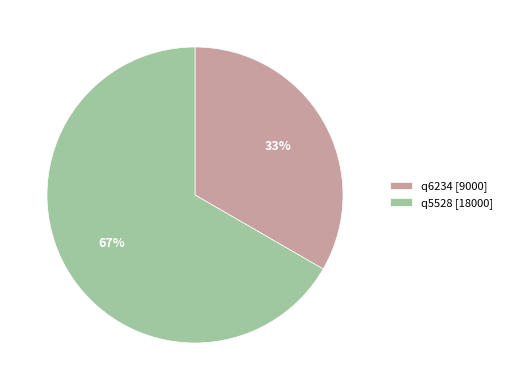

Between q6234 and q5528, which is larger?

q5528